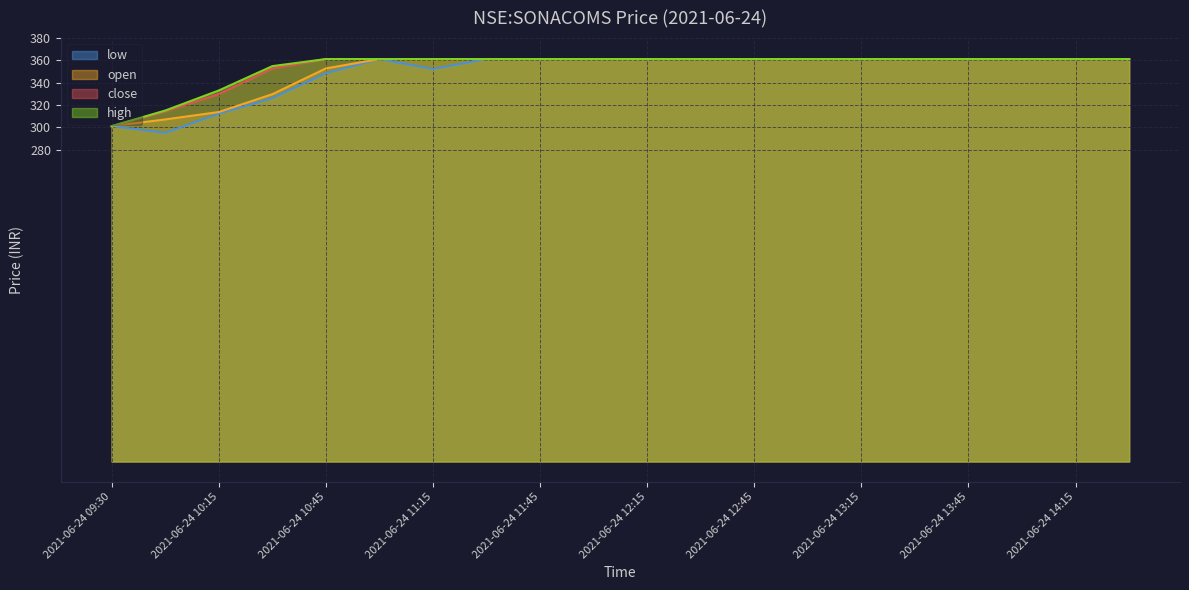

True or false: open and low intersect in this chart.

False